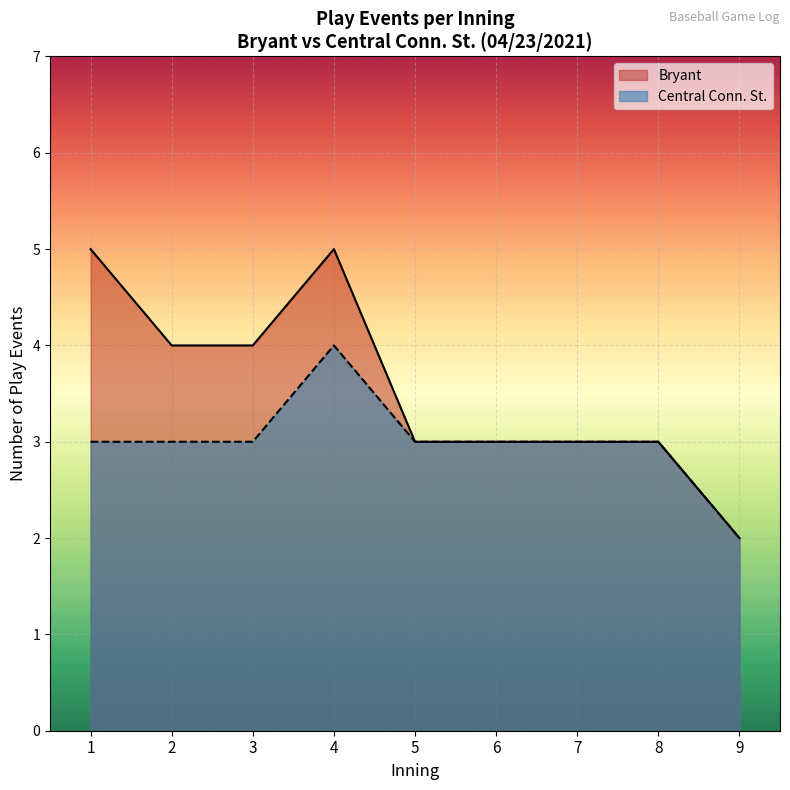

Which series changed the most between 4 and 16?

Bryant